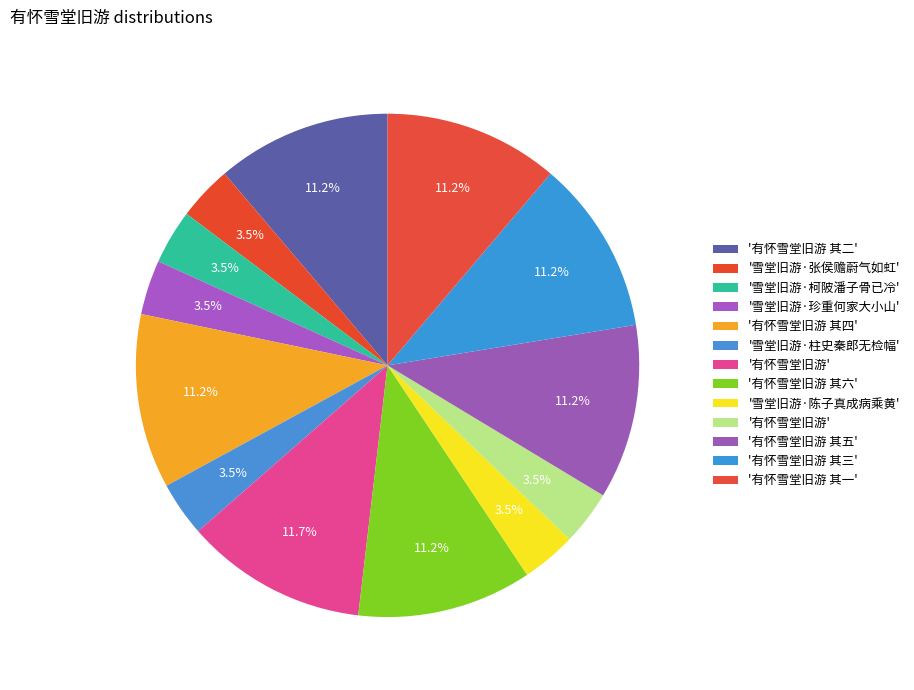

Count the number of slices in the pie.

13